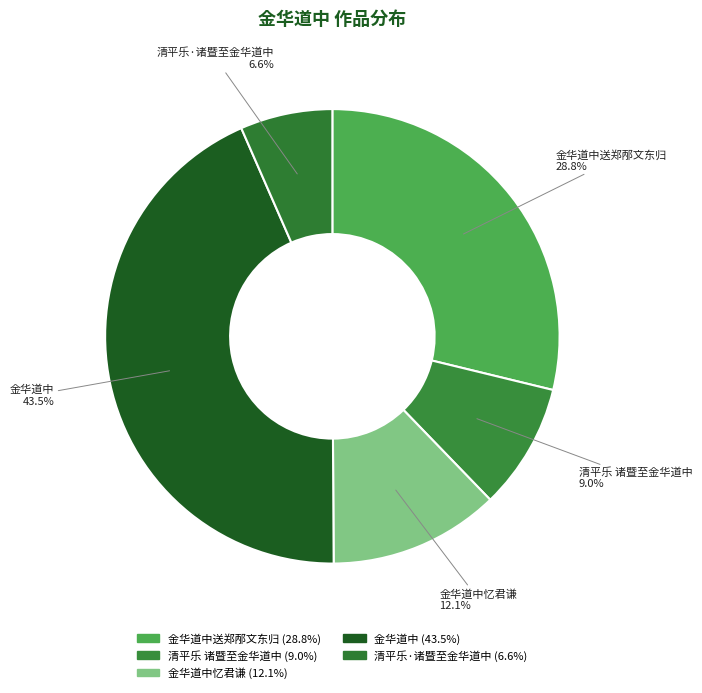

Is it true that 金华道中送郑邴文东归 is 15% of the pie?

False